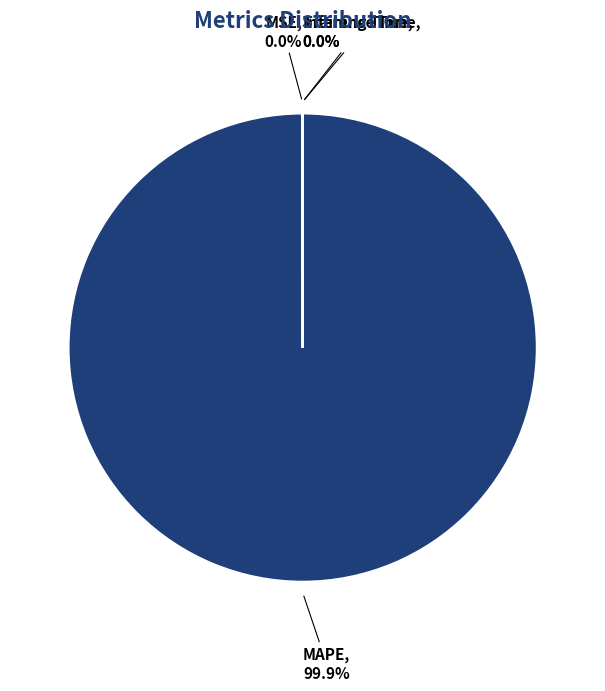

Which slice is the largest?

MAPE